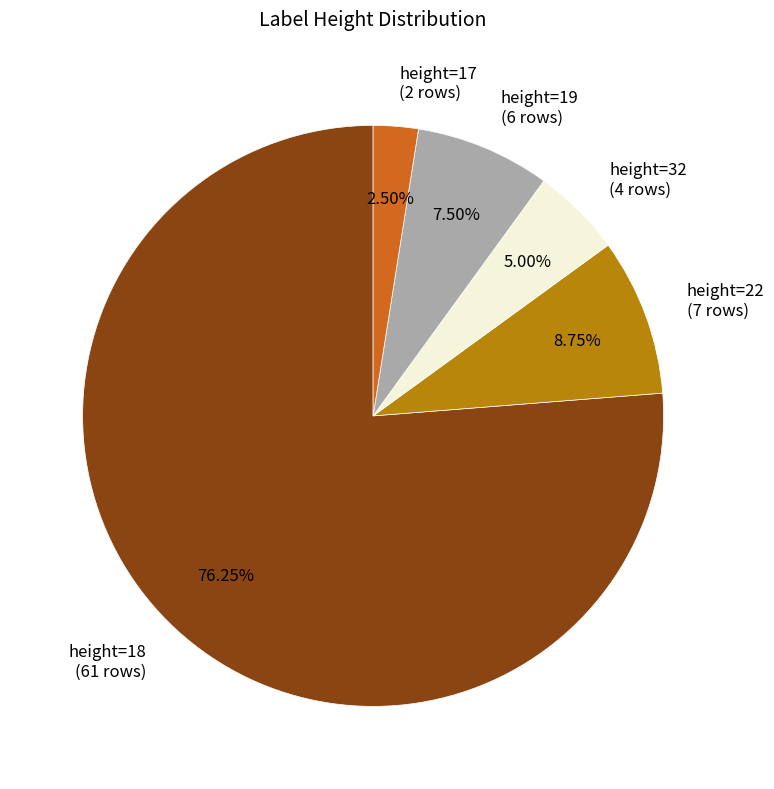

Is there any slice that represents more than half of the pie?

Yes